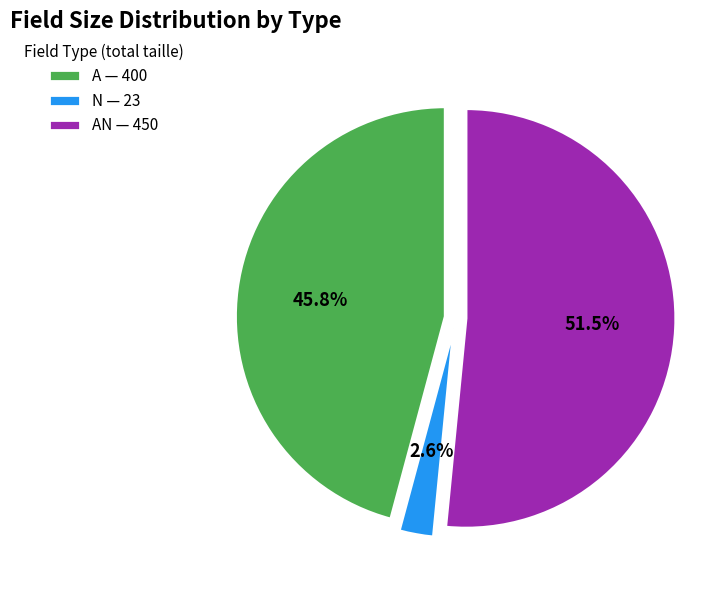

Approximately how many times larger is the value at A — 400 compared to AN — 450?

0.9